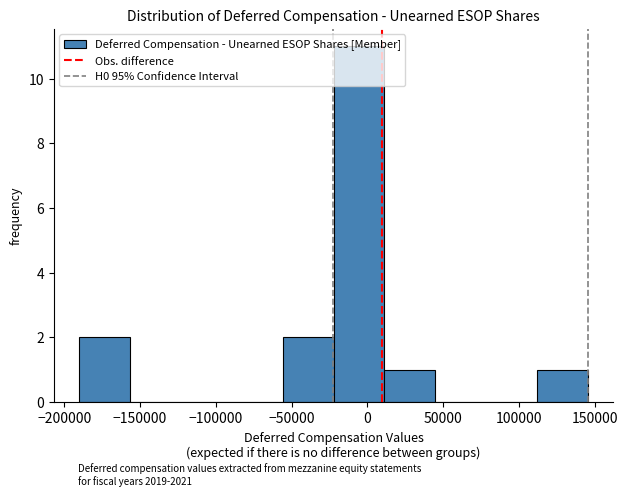

Reading left to right, transcribe this chart: for each bar, give the range it covers on the x-axis and its height. Neither the bar edges nor the heights are printed on the chart, so give them approximately, as read against the axes.

-190000 to -155000: 2
-155000 to -125000: 0
-125000 to -90000: 0
-90000 to -55000: 0
-55000 to -20000: 2
-20000 to 10000: 11
10000 to 45000: 1
45000 to 80000: 0
80000 to 110000: 0
110000 to 145000: 1